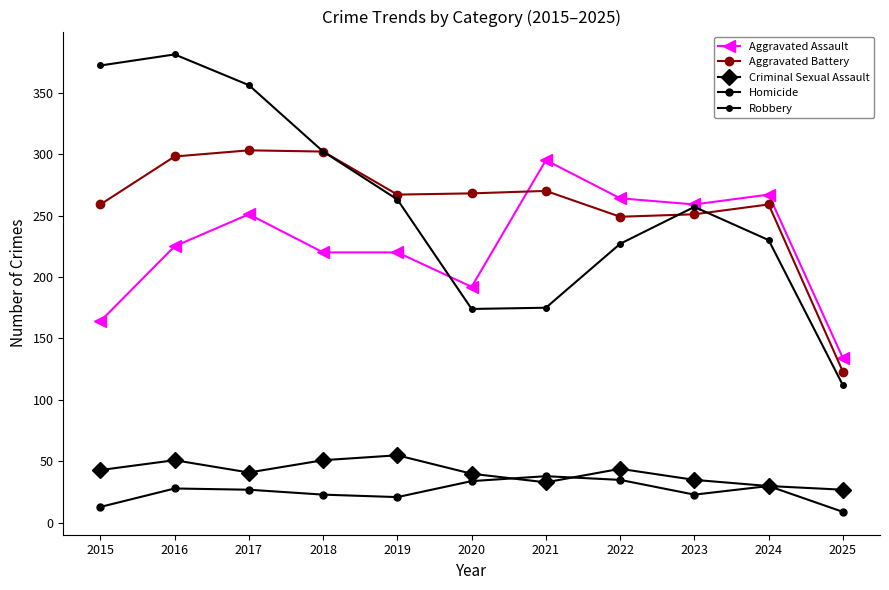

True or false: Criminal Sexual Assault and Aggravated Assault intersect in this chart.

False